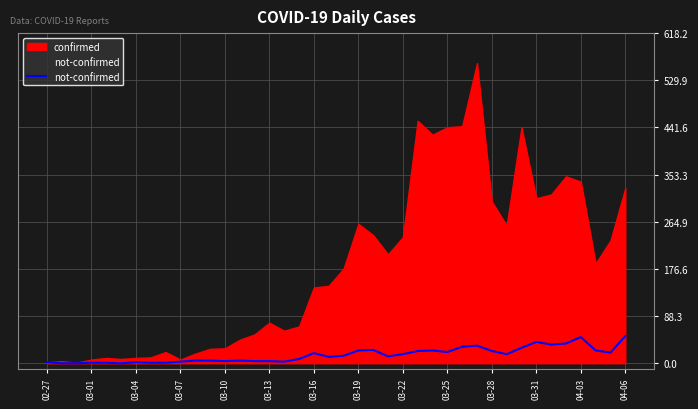

What is the sum of all values?

630